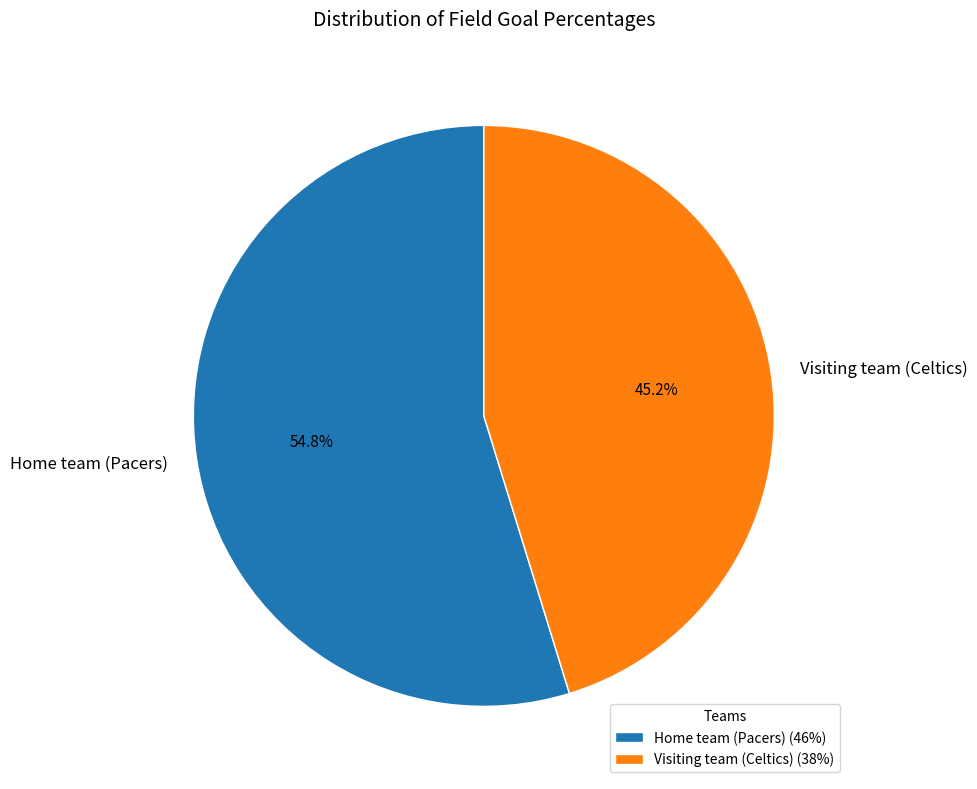

Between Visiting team (Celtics) and Home team (Pacers), which is larger?

Home team (Pacers)